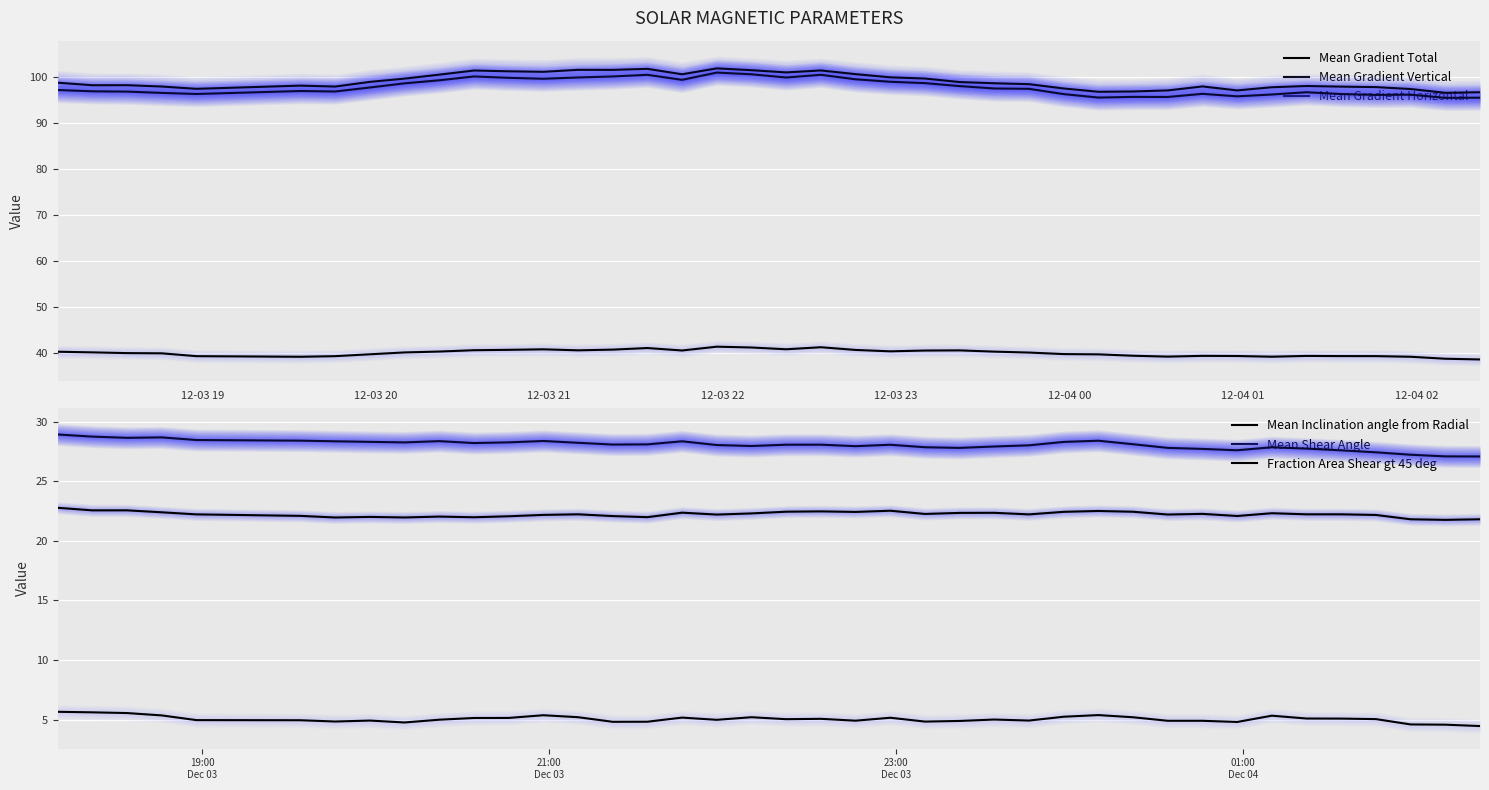

What are all the series names shown in the legend?

Mean Gradient Total, Mean Gradient Vertical, Mean Gradient Horizontal, Mean Inclination angle from Radial, Mean Shear Angle, Fraction Area Shear gt 45 deg